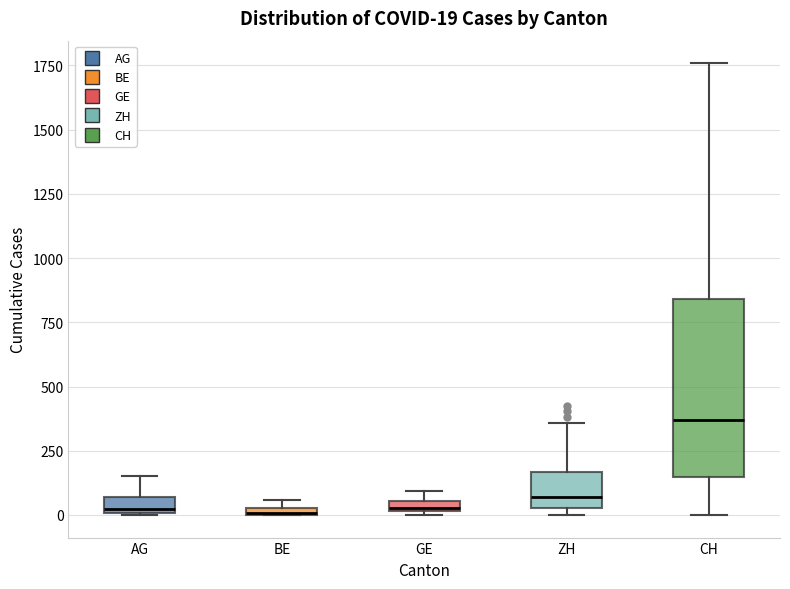

Which box is the tallest, from its lower edge to its upper edge?

CH